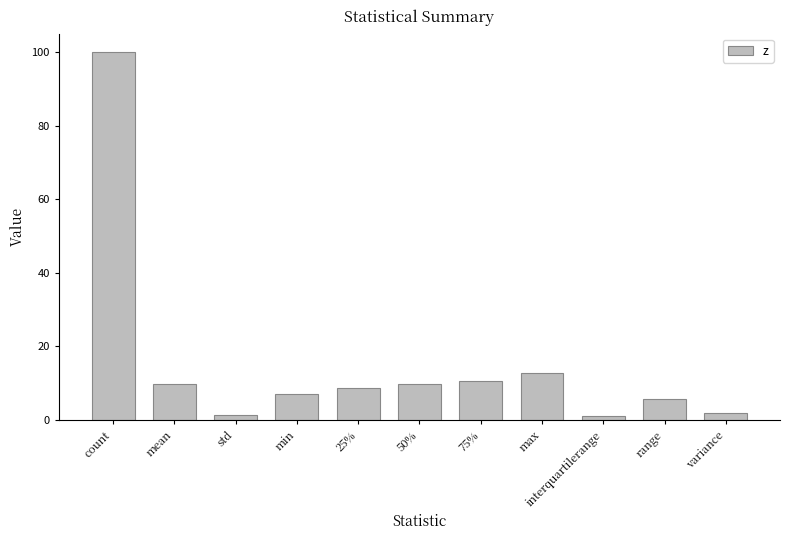

How many series are shown in this chart?

1